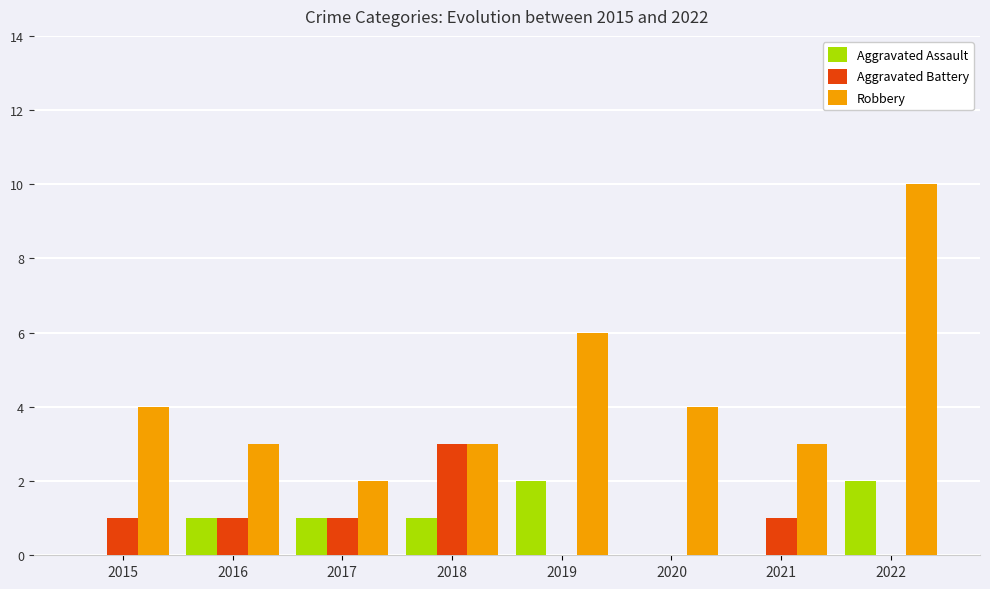

Does the chart contain stacked bars?

No